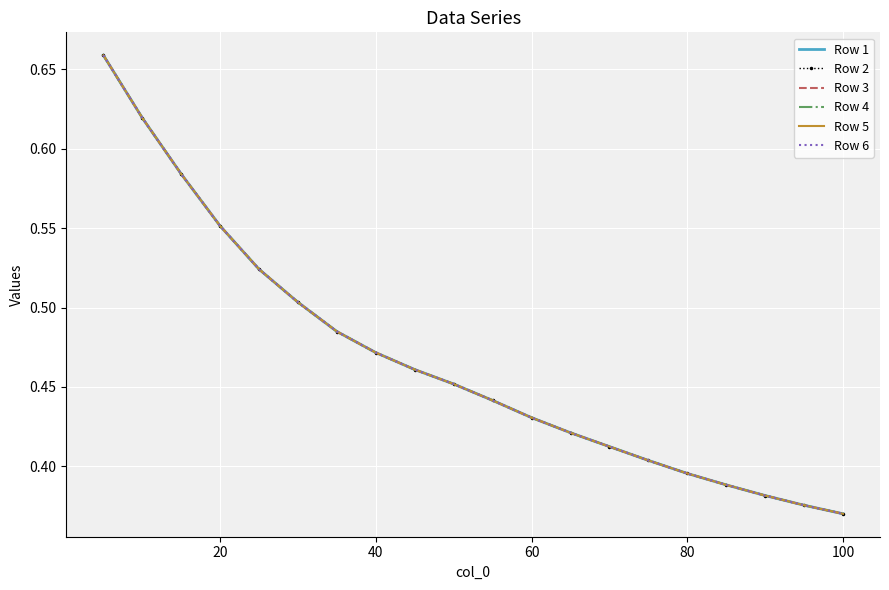

True or false: Row 4 has more than 0 points higher than both neighbors.

False